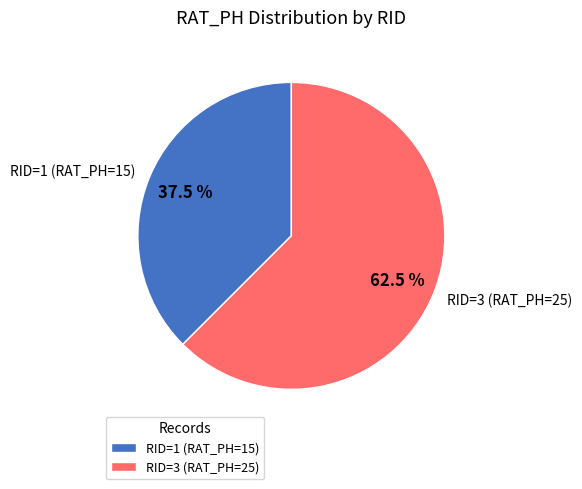

How much of the chart is everything except RID=1 (RAT_PH=15)?

62.5%